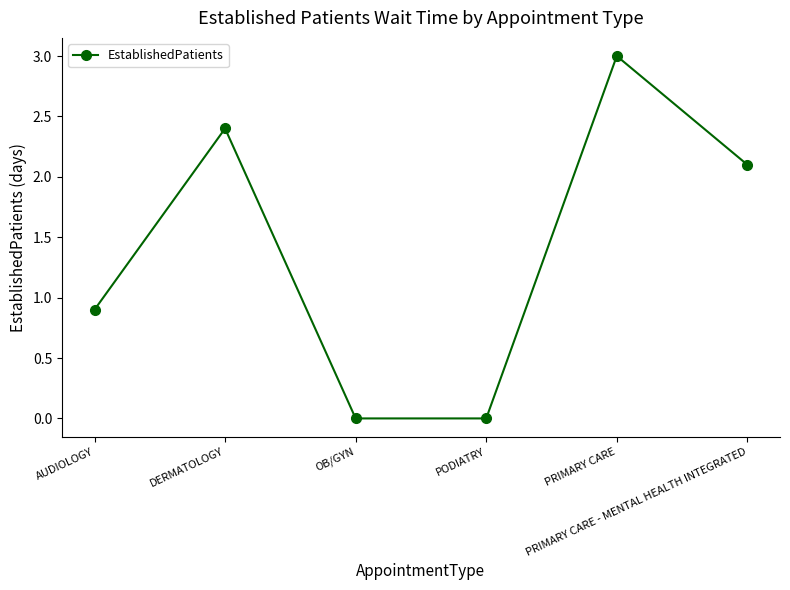

True or false: the data shows 3.0 at PRIMARY CARE.

True